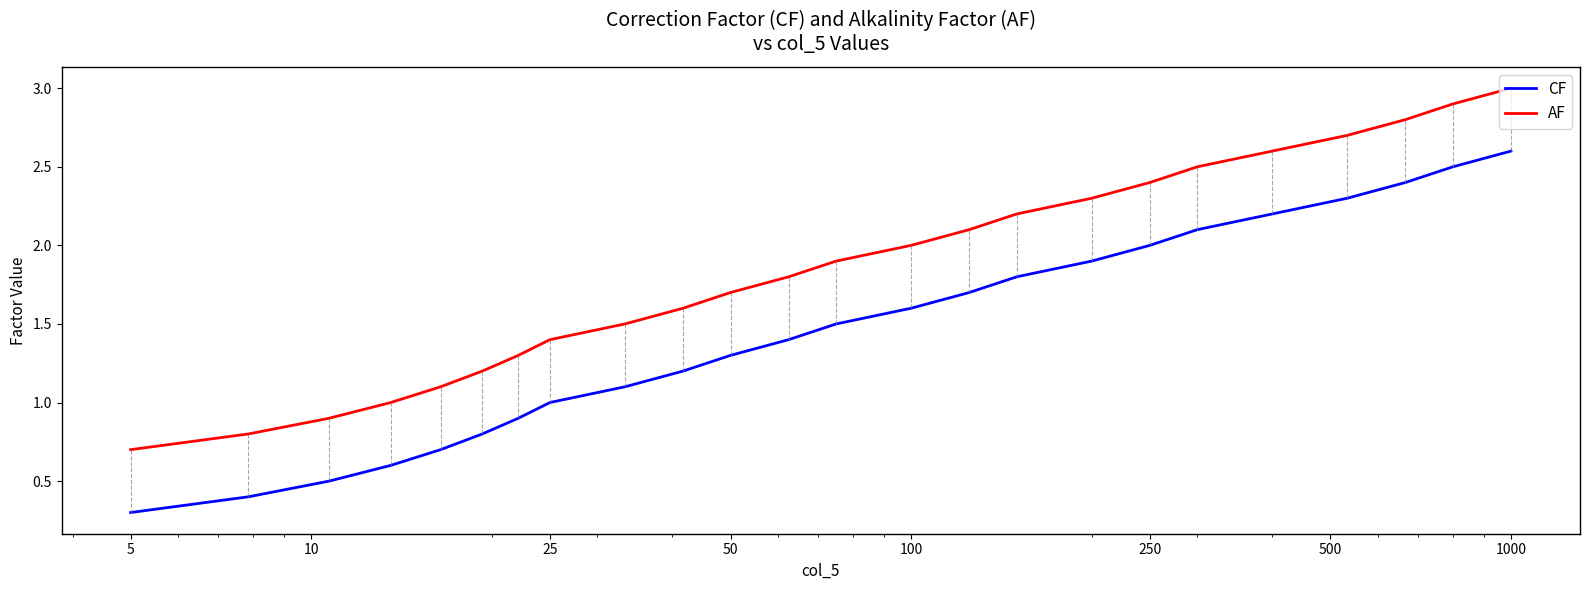

Does the chart have visible grid lines?

No